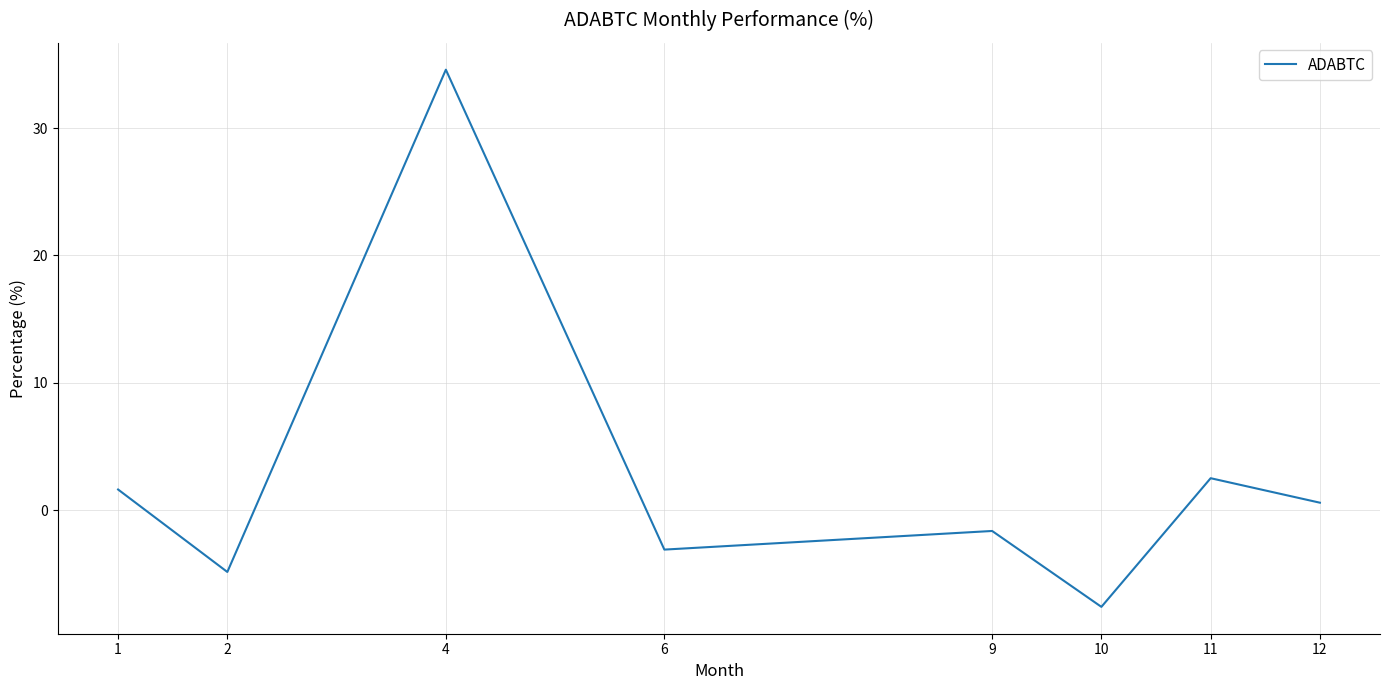

List the labels in order of value, largest first.

4, 11, 1, 12, 9, 6, 2, 10